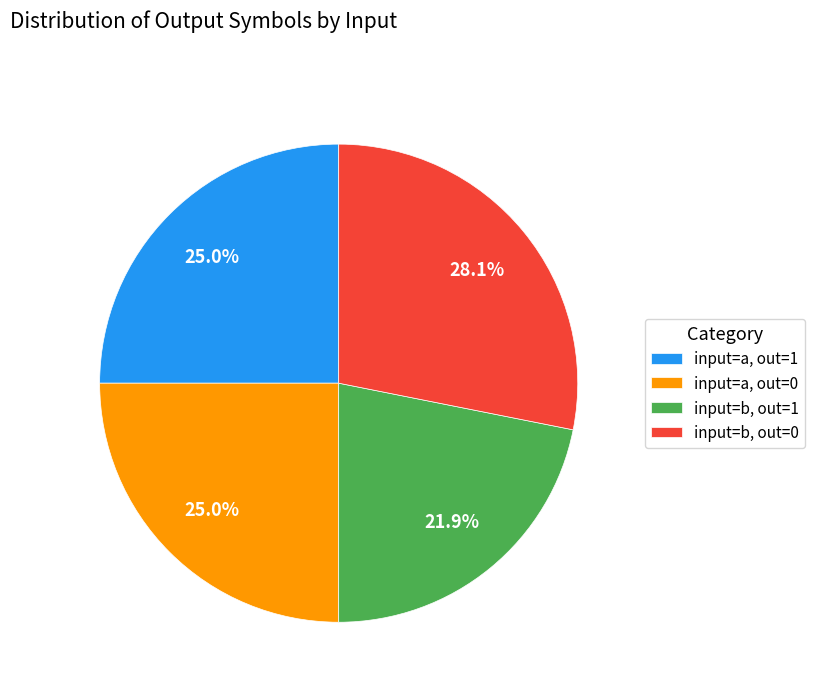

Does input=a, out=1 represent more than half of the total?

No